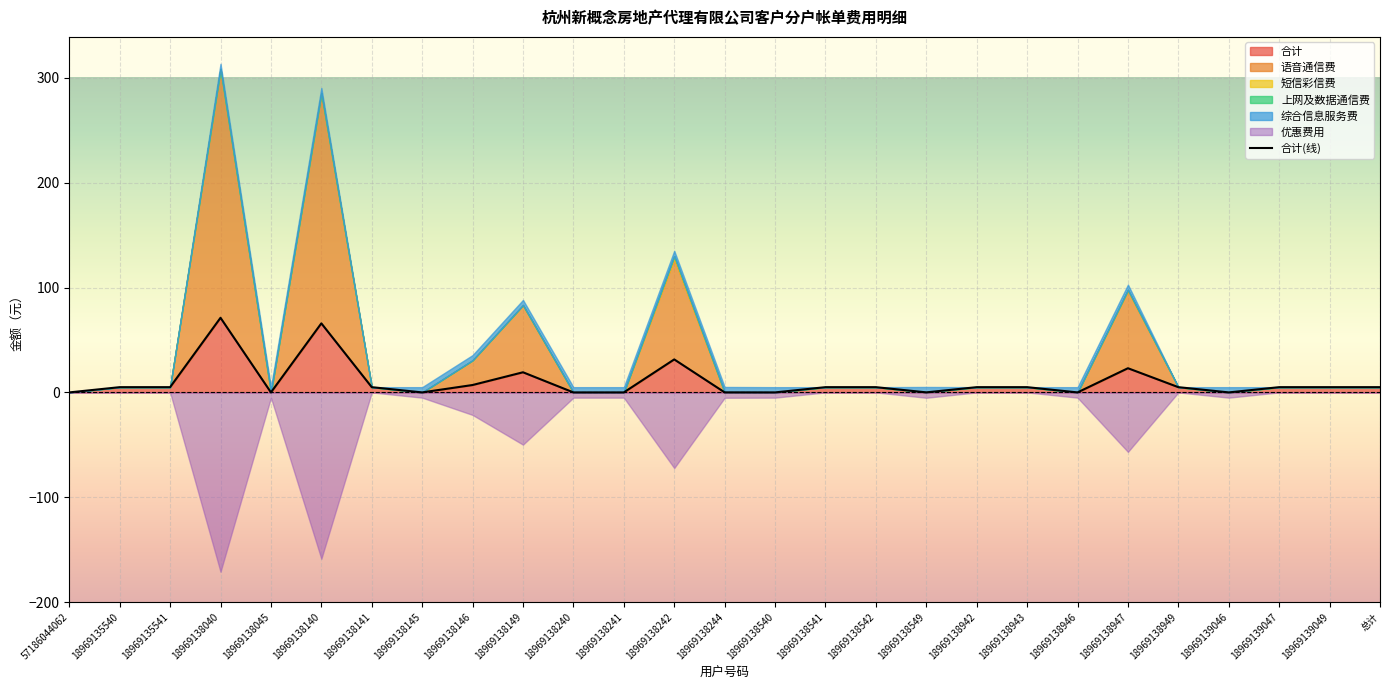

Reading left to right, extract all data points from this chart.

0.0	5.0	5.0	71.2	0.0	65.9	5.0	0.0	7.1	19.2	0.0	0.0	31.5	0.0	0.0	5.0	5.0	0.0	5.0	5.0	0.0	23.1	5.0	0.0	5.0	5.0	5.0